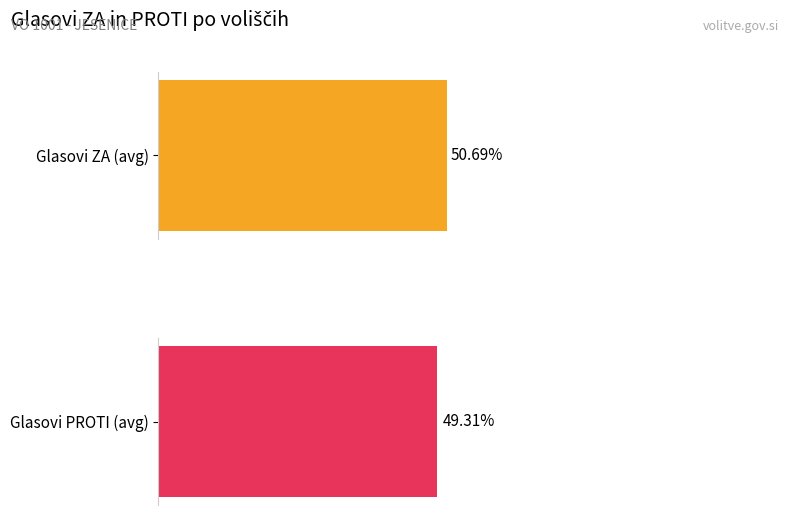

What are all the series names shown in the legend?

Glasovi ZA, Glasovi PROTI